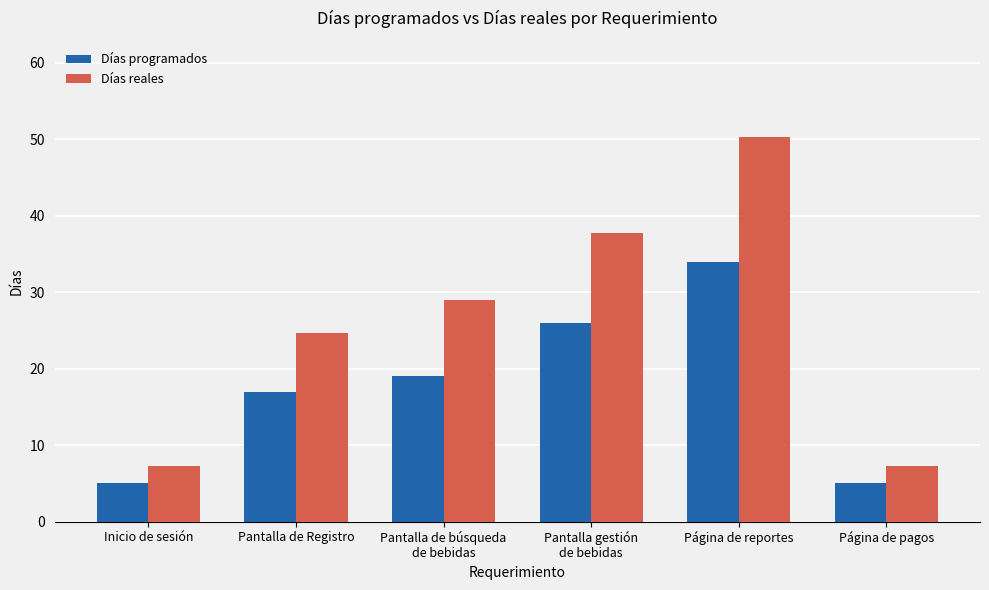

What is the minimum value shown in the chart?

5.0